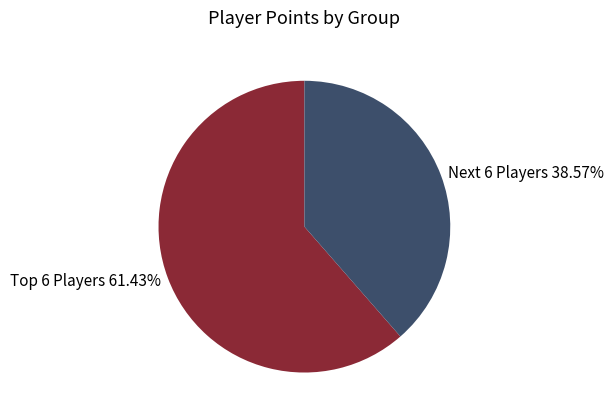

Which category has the smallest portion of the pie?

Next 6 Players 38.57%